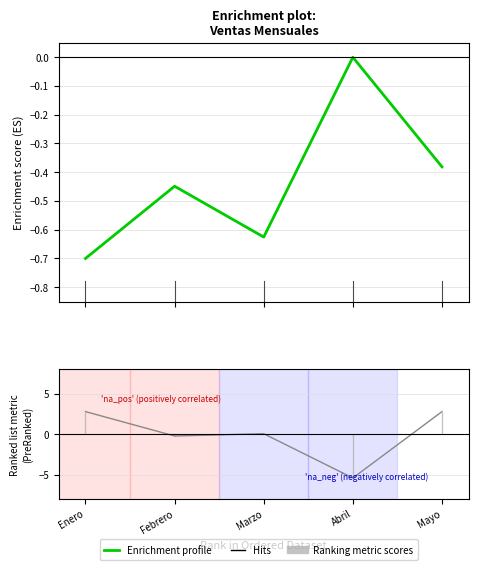

Is this an area chart (filled region under the line)?

No